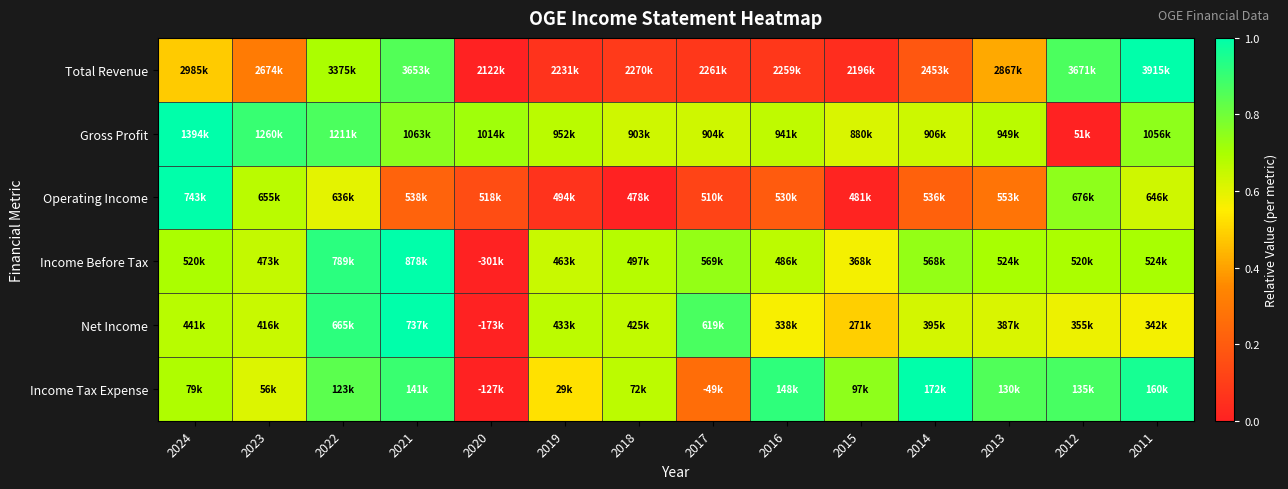

Reading right to left, transcribe all the data shown in this chart.

Total Revenue: 2011=1.0	2012=0.9	2013=0.4	2014=0.2	2015=0.0	2016=0.1	2017=0.1	2018=0.1	2019=0.1	2020=0.0	2021=0.9	2022=0.7	2023=0.3	2024=0.5
Gross Profit: 2011=0.7	2012=0.0	2013=0.7	2014=0.6	2015=0.6	2016=0.7	2017=0.6	2018=0.6	2019=0.7	2020=0.7	2021=0.8	2022=0.9	2023=0.9	2024=1.0
Operating Income: 2011=0.6	2012=0.7	2013=0.3	2014=0.2	2015=0.0	2016=0.2	2017=0.1	2018=0.0	2019=0.1	2020=0.1	2021=0.2	2022=0.6	2023=0.7	2024=1.0
Income Before Tax: 2011=0.7	2012=0.7	2013=0.7	2014=0.7	2015=0.6	2016=0.7	2017=0.7	2018=0.7	2019=0.6	2020=0.0	2021=1.0	2022=0.9	2023=0.7	2024=0.7
Net Income: 2011=0.6	2012=0.6	2013=0.6	2014=0.6	2015=0.5	2016=0.6	2017=0.9	2018=0.7	2019=0.7	2020=0.0	2021=1.0	2022=0.9	2023=0.6	2024=0.7
Income Tax Expense: 2011=1.0	2012=0.9	2013=0.9	2014=1.0	2015=0.7	2016=0.9	2017=0.3	2018=0.7	2019=0.5	2020=0.0	2021=0.9	2022=0.8	2023=0.6	2024=0.7